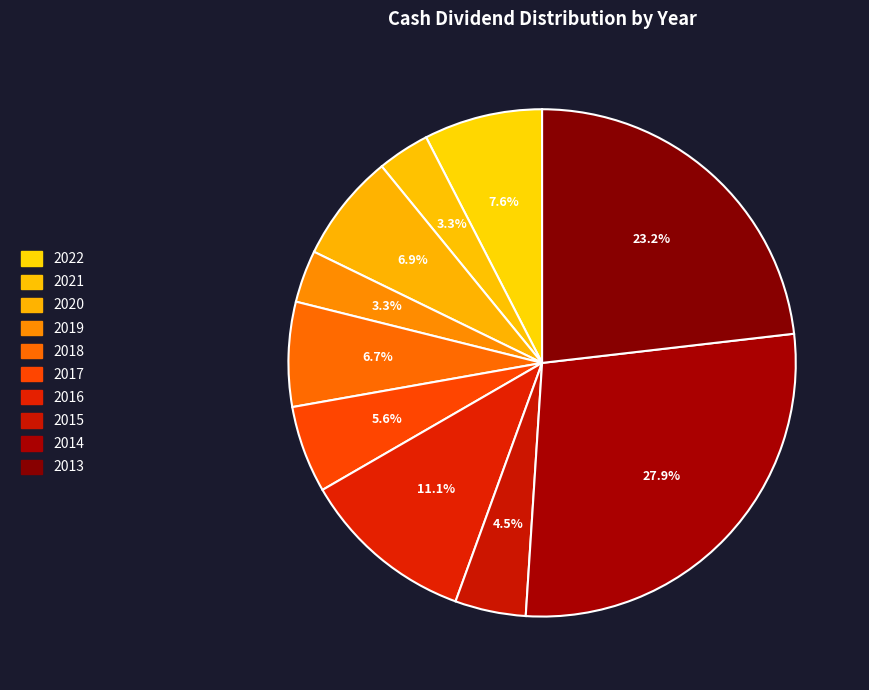

How many slices are in this pie chart?

10